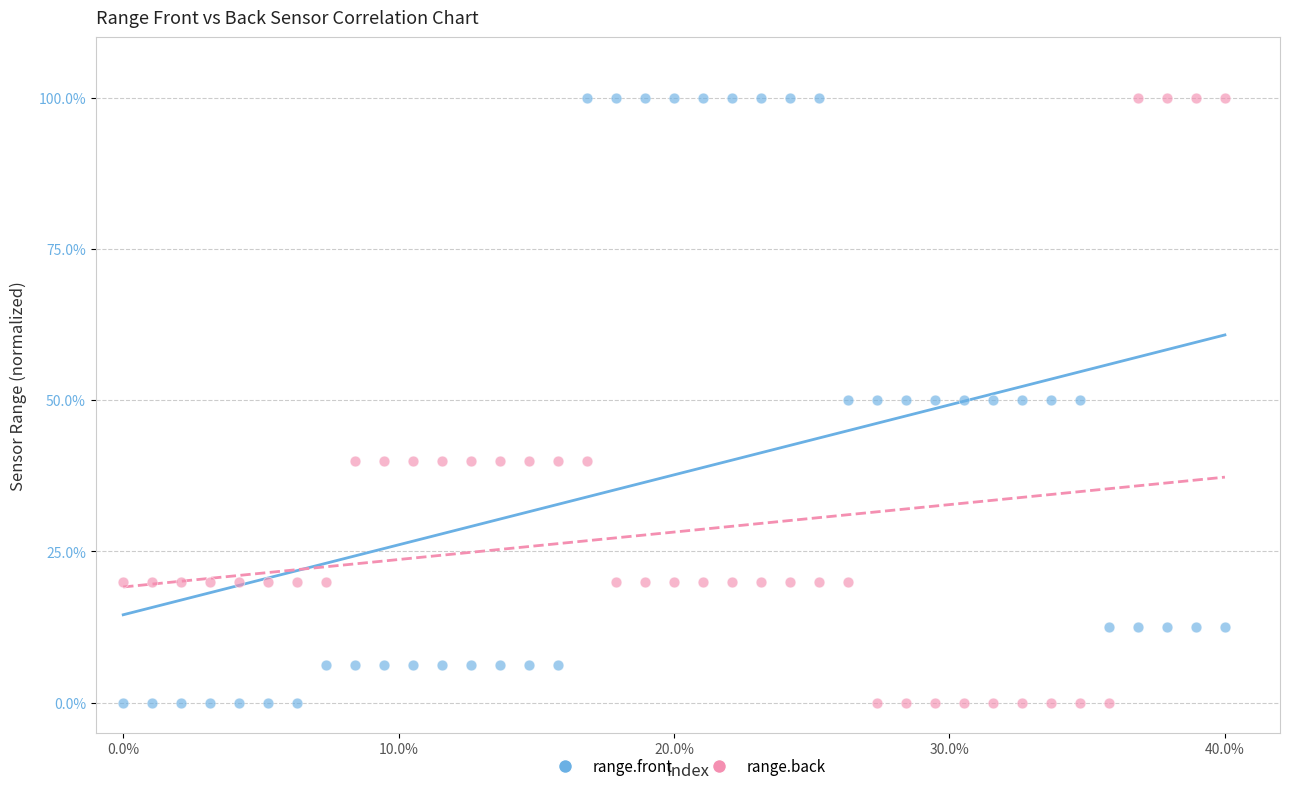

What is the X range (max minus min) for the scatter plot?

40.0